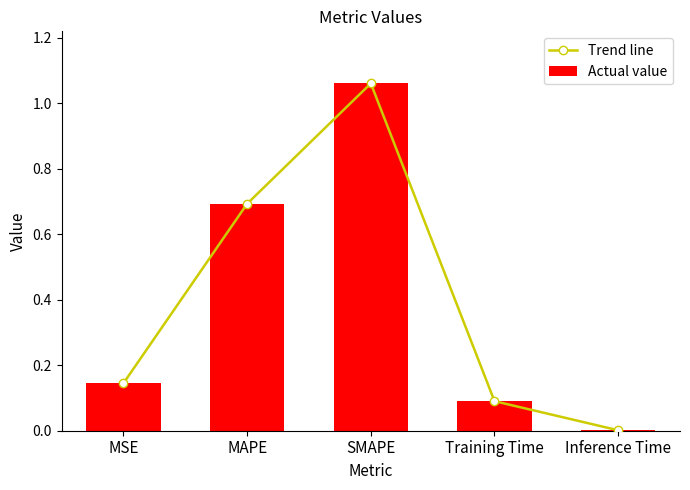

Are the bars horizontal?

No